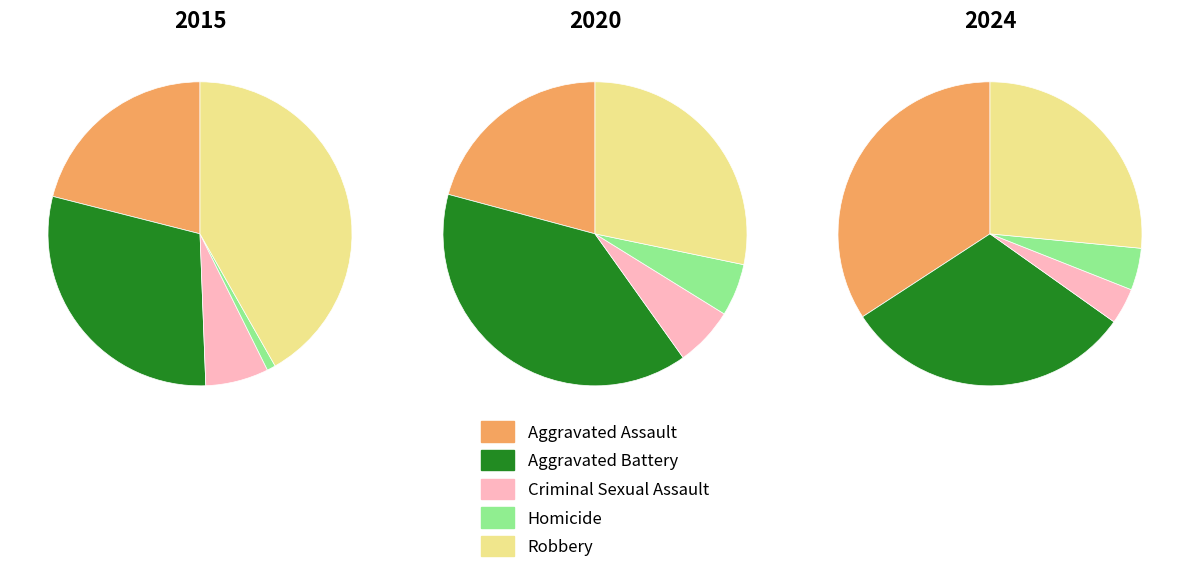

Which series has the widest spread of values?

2015